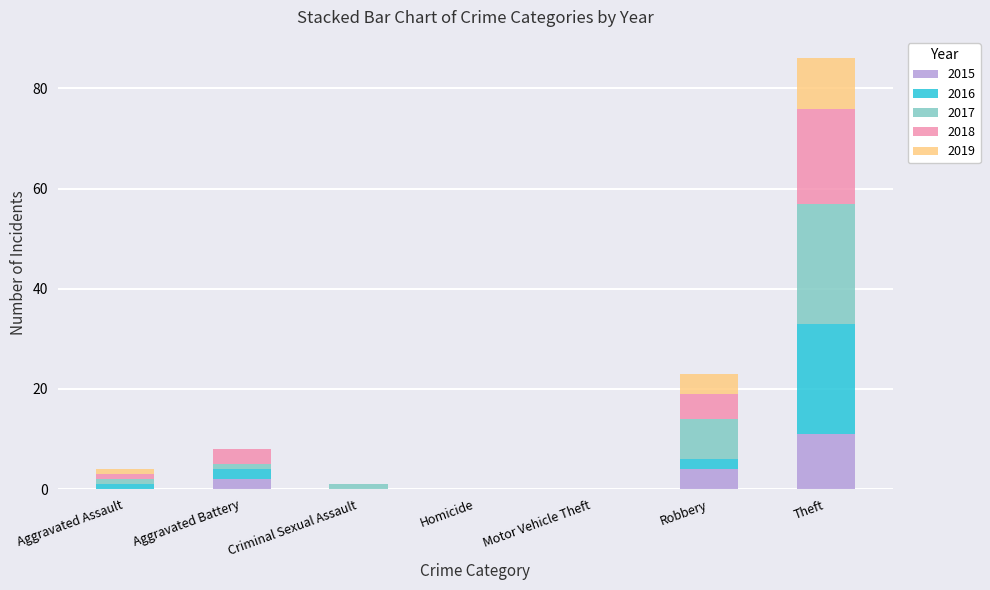

What is the maximum value for 2015?

11